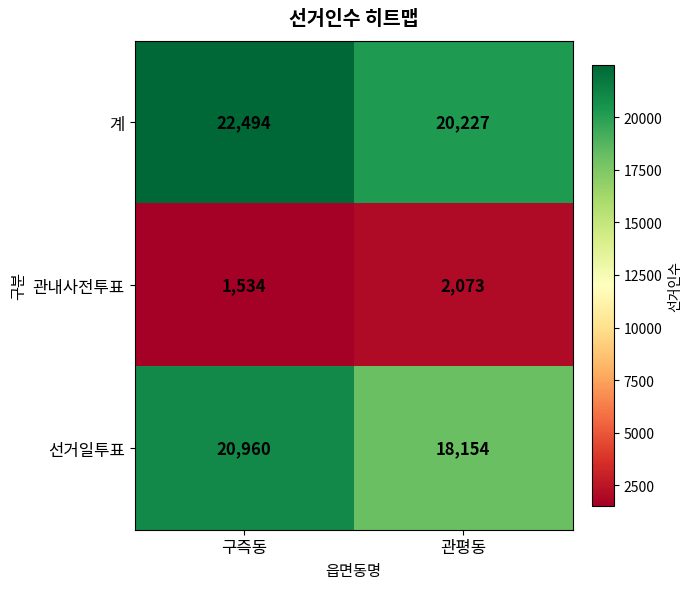

What is the maximum value for 관내사전투표?

2073